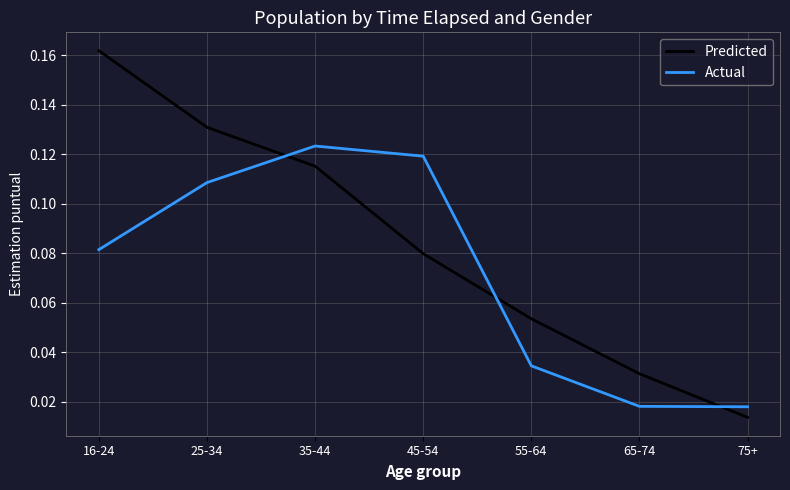

What position from the left is 65-74?

6